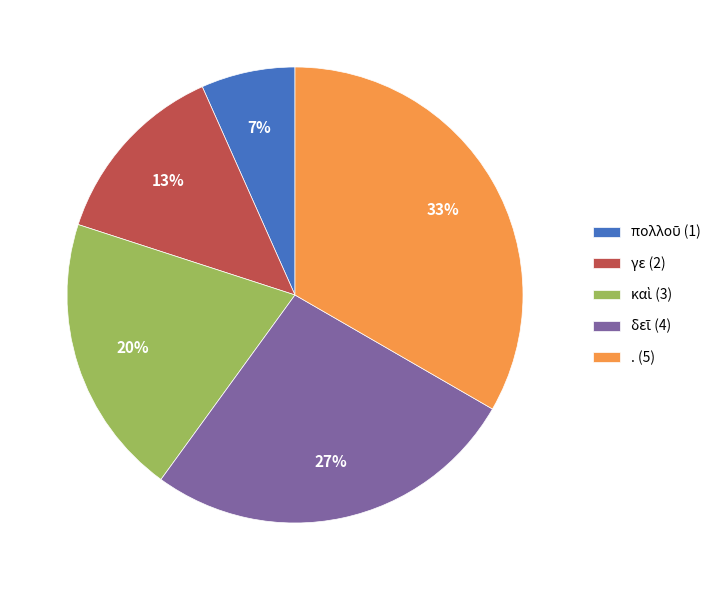

Which category has the biggest portion of the pie?

.